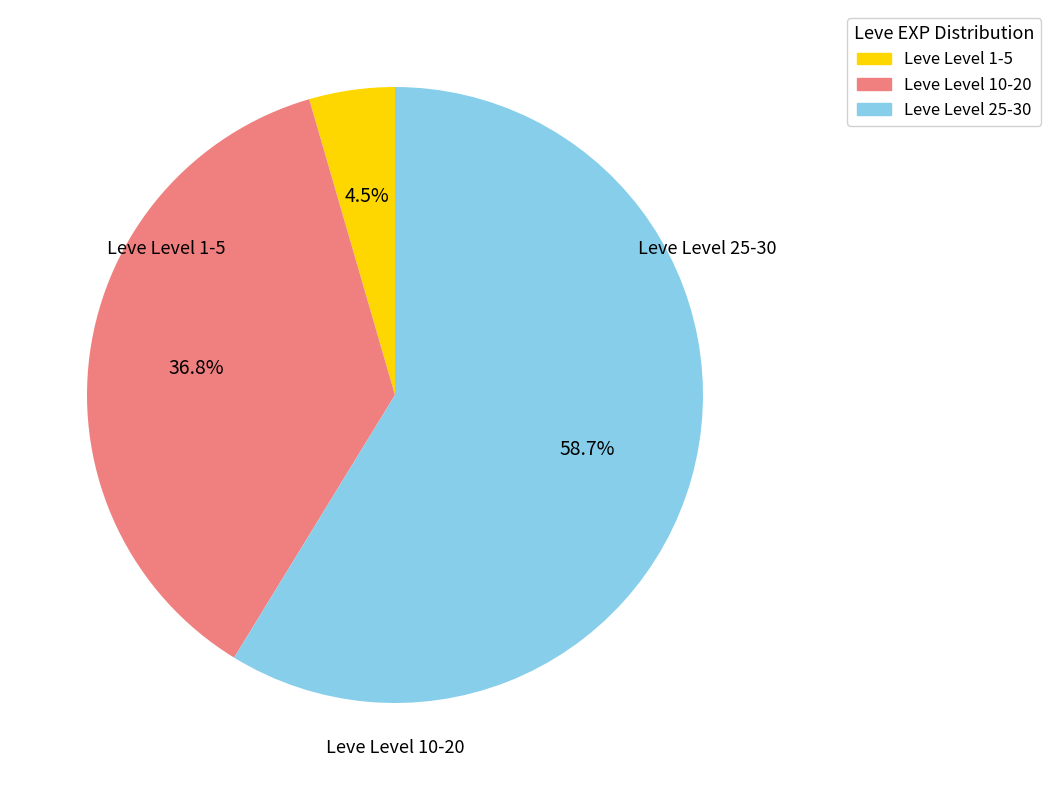

Count the number of slices in the pie.

3